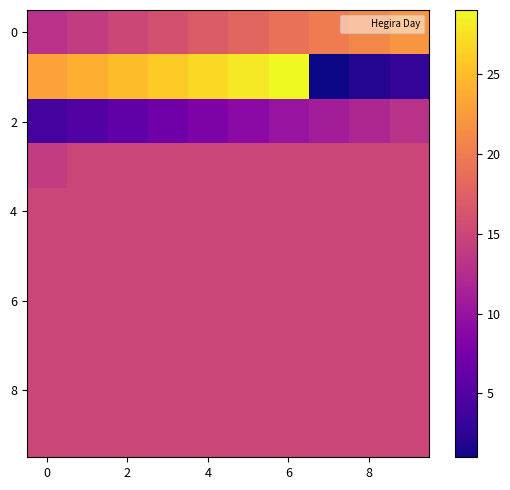

At how many categories does at least one series exceed 8?

10